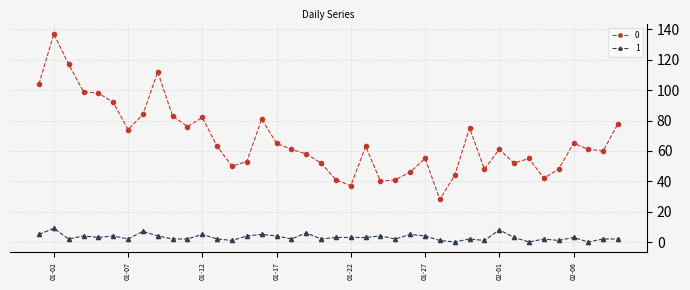

True or false: 0 and 1 intersect in this chart.

False